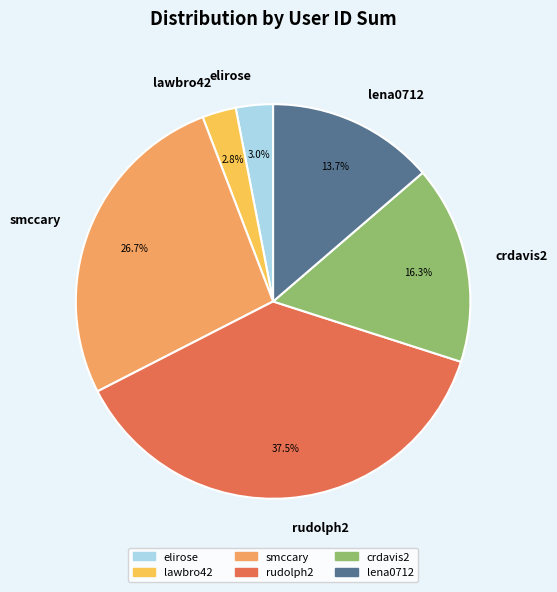

To the nearest percent, what is the combined percentage of smccary and lena0712?

40%